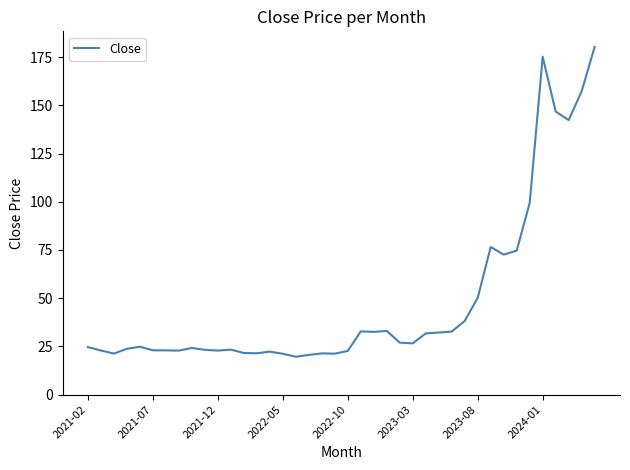

What is the minimum value shown in the chart?

19.6